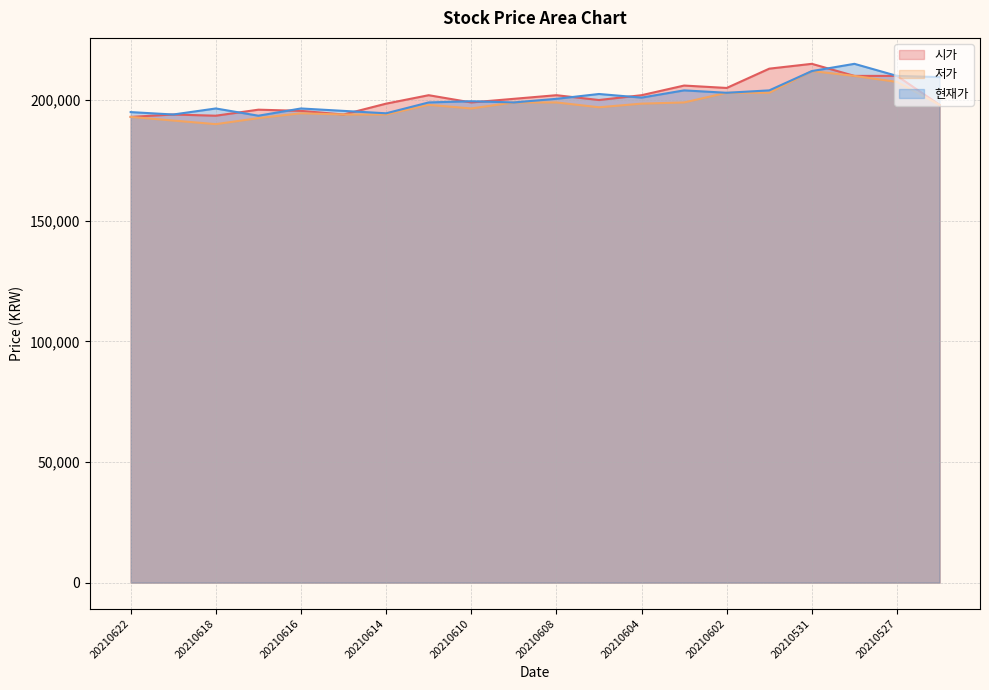

Reading right to left, extract all data points from this chart.

시가: 20210526=198000	20210527=210000	20210528=210000	20210531=215000	20210601=213000	20210602=205000	20210603=206000	20210604=202000	20210607=200000	20210608=202000	20210609=200500	20210610=199000	20210611=202000	20210614=198500	20210615=194000	20210616=195500	20210617=196000	20210618=193500	20210621=194000	20210622=193000
저가: 20210526=198000	20210527=207500	20210528=210000	20210531=212000	20210601=203000	20210602=203000	20210603=199000	20210604=198500	20210607=197000	20210608=199000	20210609=199000	20210610=196500	20210611=198000	20210614=194000	20210615=194000	20210616=194500	20210617=192500	20210618=190000	20210621=191500	20210622=193000
현재가: 20210526=209500	20210527=210000	20210528=215000	20210531=212000	20210601=204000	20210602=203000	20210603=204000	20210604=201000	20210607=202500	20210608=200500	20210609=199000	20210610=199500	20210611=199000	20210614=194500	20210615=195500	20210616=196500	20210617=193500	20210618=196500	20210621=194000	20210622=195000